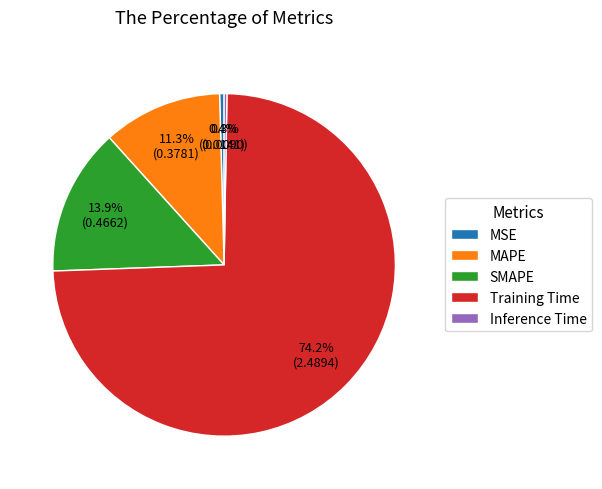

Between SMAPE and MSE, which is larger?

SMAPE